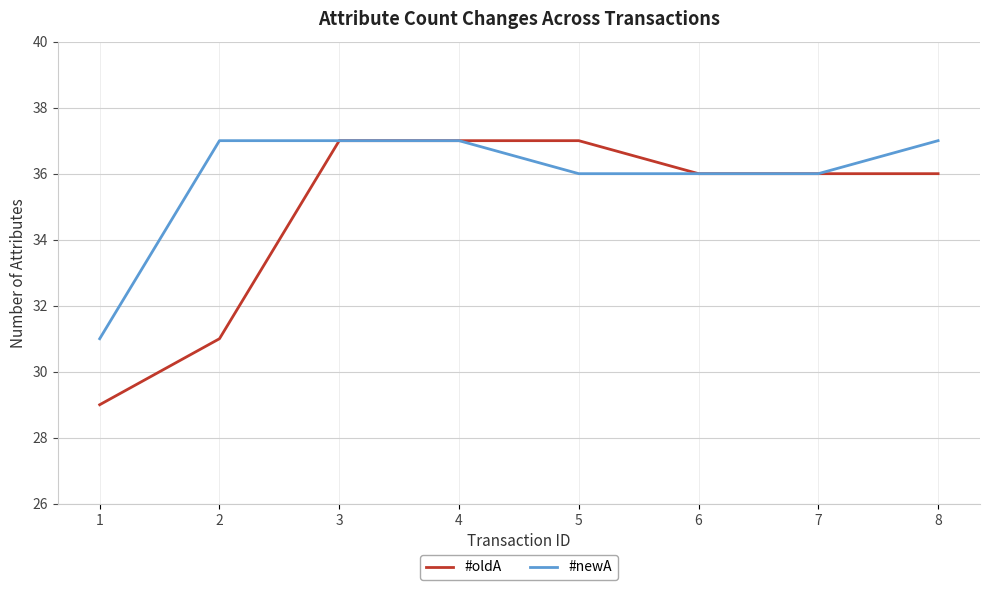

What is the average value of the #newA series?

36